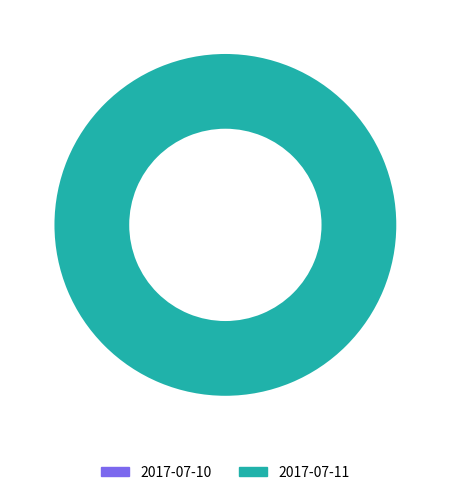

Which slice is the largest?

2017-07-11